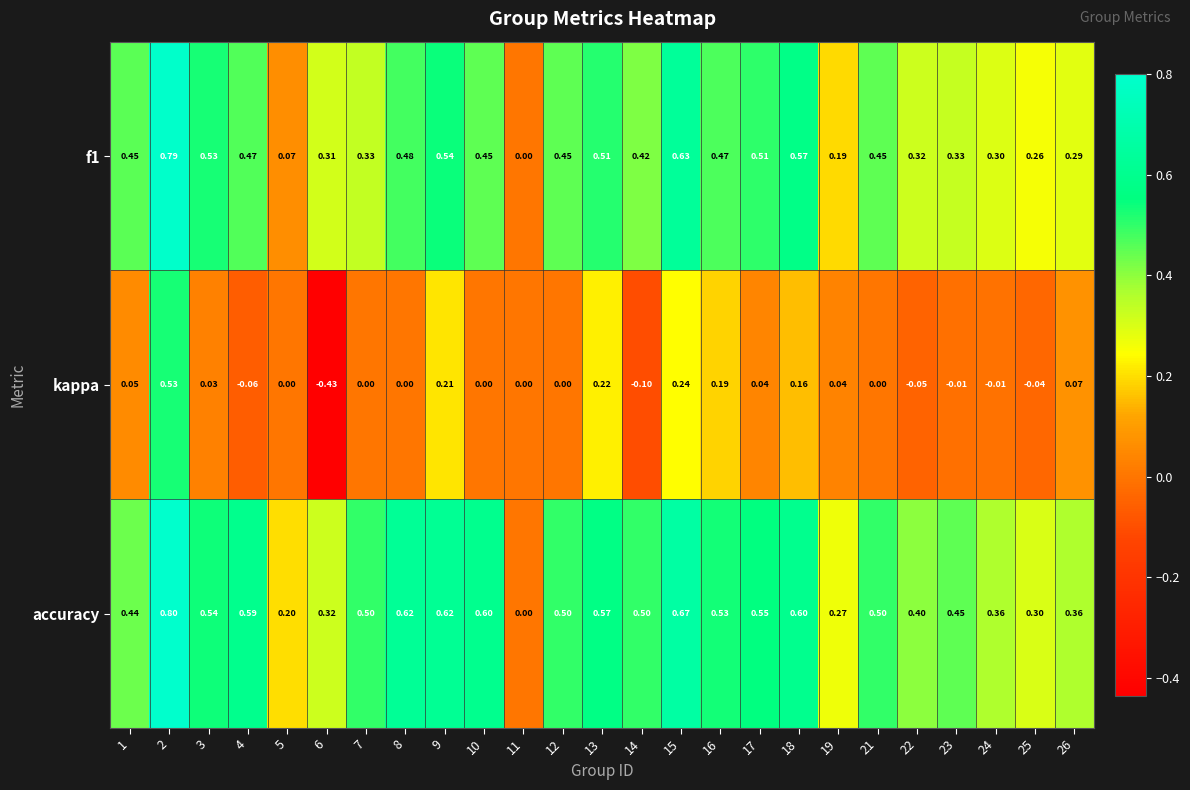

Which series has the largest range (max minus min)?

kappa